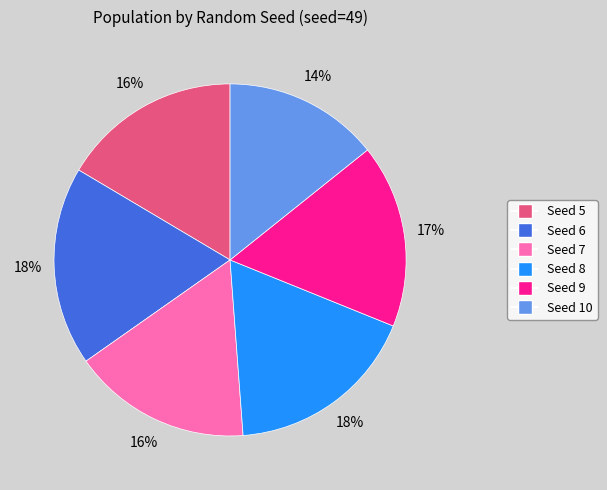

To the nearest percent, what is the average slice percentage?

17%